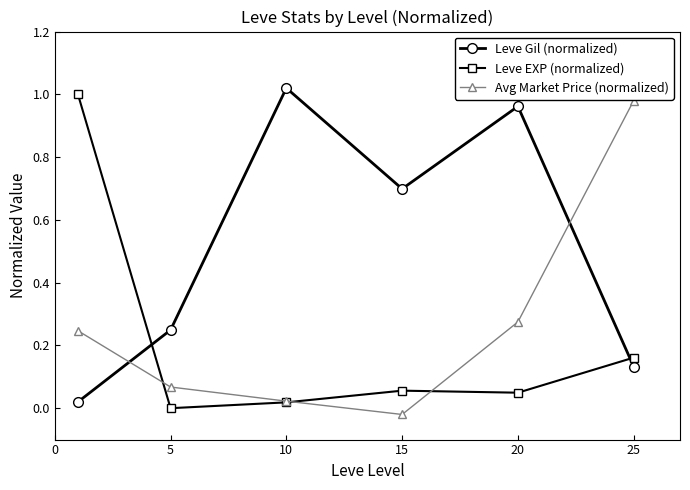

How many times do Leve Gil (normalized) and Avg Market Price (normalized) cross each other?

2